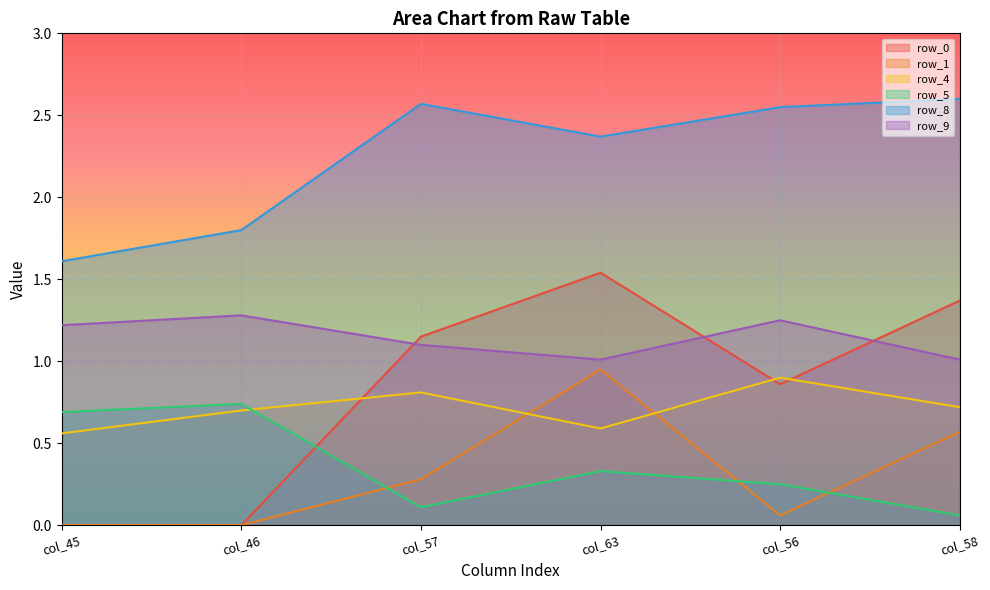

The value of row_1 at col_63 is 0.9. True or false?

True